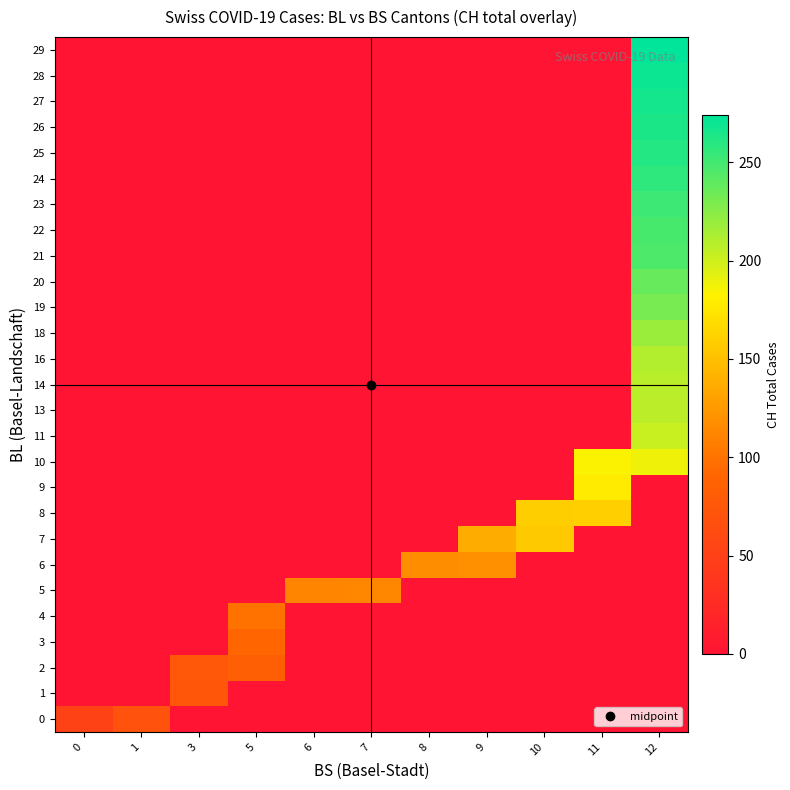

At which category is the sum across all series the highest?

12